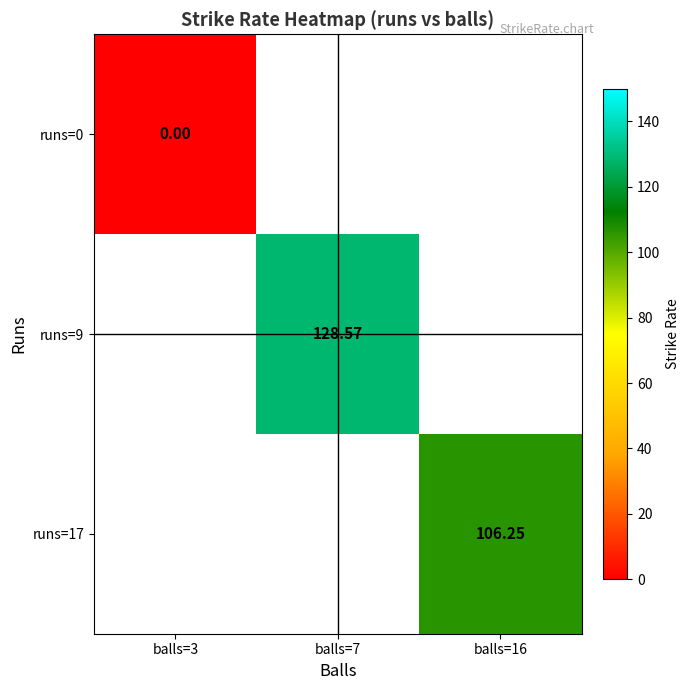

How many data points does each series have?

3